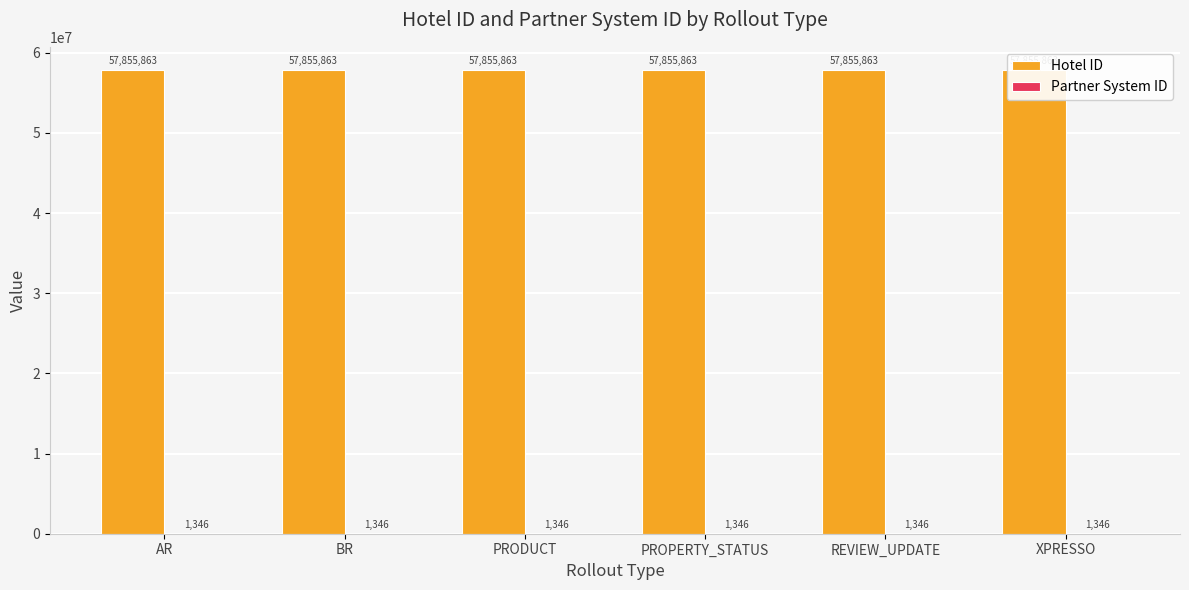

Reading left to right, what are all the values shown in this chart?

Hotel ID: AR=57855863	BR=57855863	PRODUCT=57855863	PROPERTY_STATUS=57855863	REVIEW_UPDATE=57855863	XPRESSO=57855863
Partner System ID: AR=1346	BR=1346	PRODUCT=1346	PROPERTY_STATUS=1346	REVIEW_UPDATE=1346	XPRESSO=1346